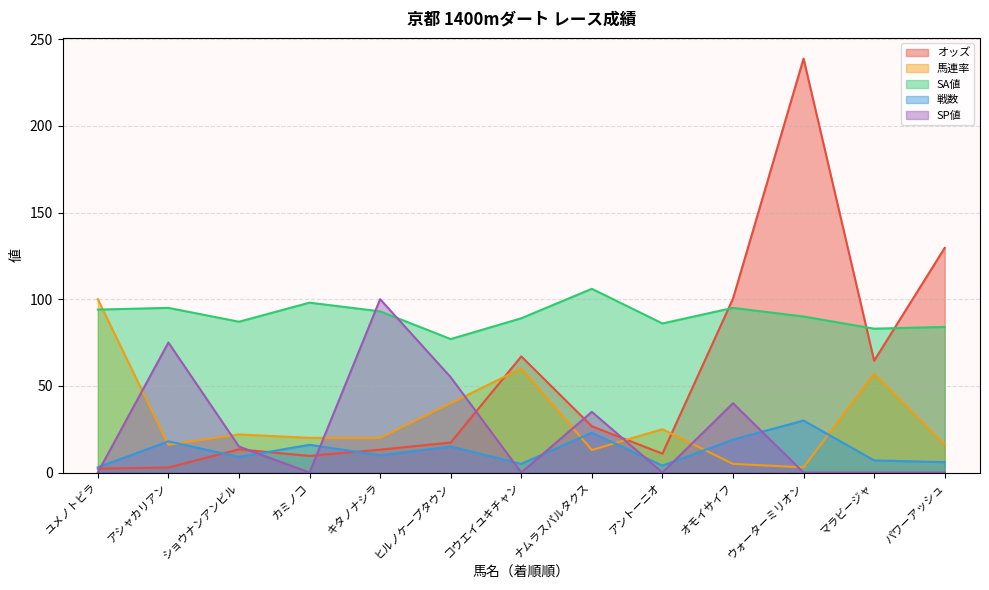

Reading right to left, transcribe all the data shown in this chart.

オッズ: パワーアッシュ=129.6	マラビージャ=64.5	ウォーターミリオン=238.8	オモイサイフ=100.3	アントーニオ=10.9	ナムラスパルタクス=26.7	コウエイユキチャン=67.0	ヒルノケープタウン=17.3	キタノナシラ=13.2	カミノコ=9.6	ショウナンアンビル=13.4	アシャカリアン=2.9	ユメノトビラ=2.3
馬連率: パワーアッシュ=16.0	マラビージャ=57.0	ウォーターミリオン=3.0	オモイサイフ=5.0	アントーニオ=25.0	ナムラスパルタクス=13.0	コウエイユキチャン=60.0	ヒルノケープタウン=40.0	キタノナシラ=20.0	カミノコ=20.0	ショウナンアンビル=22.0	アシャカリアン=16.0	ユメノトビラ=100.0
SA値: パワーアッシュ=84.0	マラビージャ=83.0	ウォーターミリオン=90.0	オモイサイフ=95.0	アントーニオ=86.0	ナムラスパルタクス=106.0	コウエイユキチャン=89.0	ヒルノケープタウン=77.0	キタノナシラ=93.0	カミノコ=98.0	ショウナンアンビル=87.0	アシャカリアン=95.0	ユメノトビラ=94.0
戦数: パワーアッシュ=6.0	マラビージャ=7.0	ウォーターミリオン=30.0	オモイサイフ=19.0	アントーニオ=4.0	ナムラスパルタクス=23.0	コウエイユキチャン=5.0	ヒルノケープタウン=15.0	キタノナシラ=10.0	カミノコ=16.0	ショウナンアンビル=9.0	アシャカリアン=18.0	ユメノトビラ=3.0
SP値: パワーアッシュ=0.0	マラビージャ=0.0	ウォーターミリオン=0.0	オモイサイフ=40.0	アントーニオ=0.0	ナムラスパルタクス=35.0	コウエイユキチャン=0.0	ヒルノケープタウン=55.0	キタノナシラ=100.0	カミノコ=0.0	ショウナンアンビル=15.0	アシャカリアン=75.0	ユメノトビラ=0.0